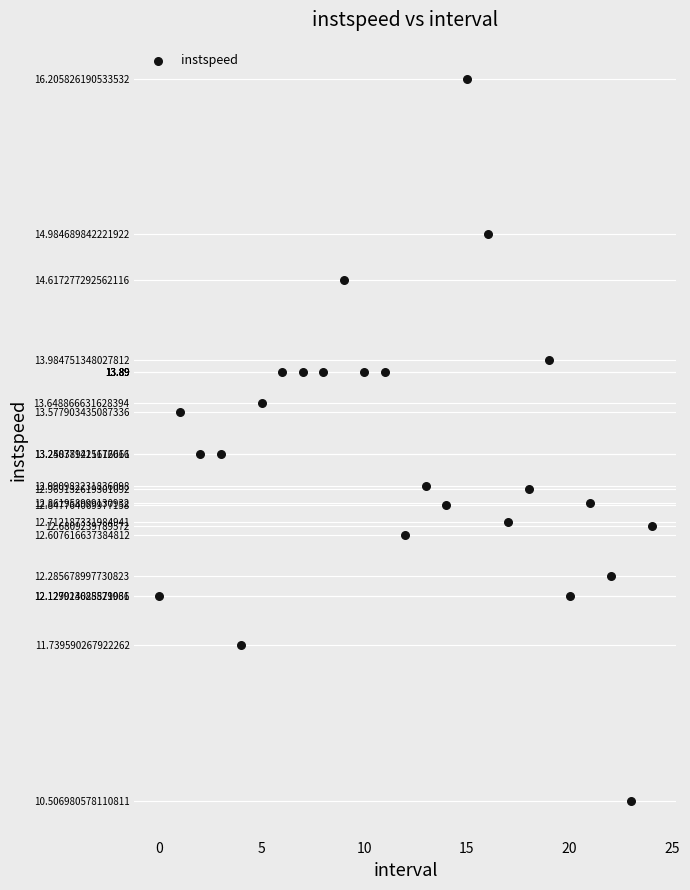

What is the range of Y values (max minus min)?

5.7